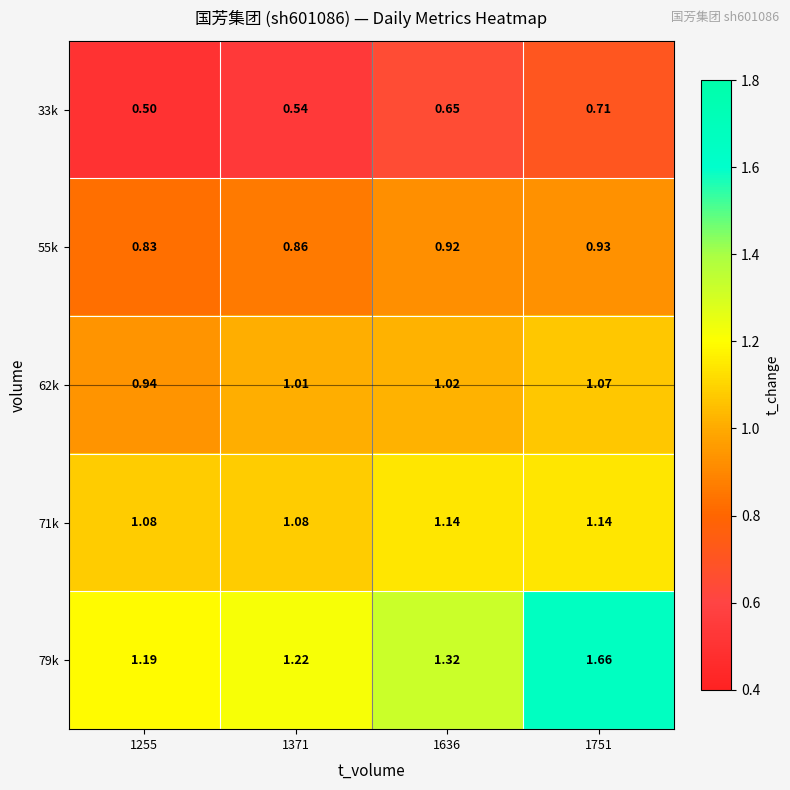

Is the value of 55k at 1751 greater than the value of 33k at 1255?

Yes